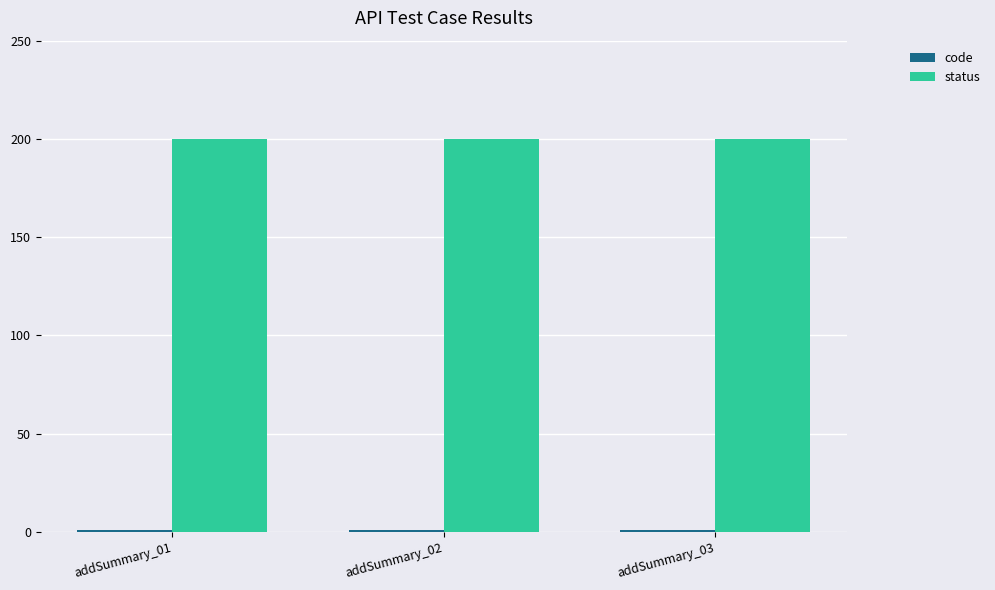

What is the average value of the status series?

200